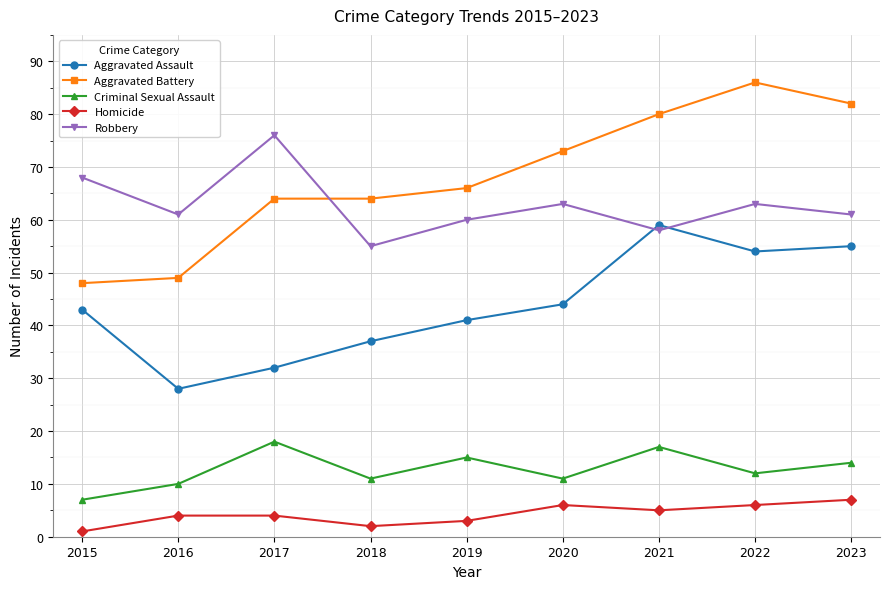

Reading right to left, extract all data points from this chart.

Aggravated Assault: 2023=55	2022=54	2021=59	2020=44	2019=41	2018=37	2017=32	2016=28	2015=43
Aggravated Battery: 2023=82	2022=86	2021=80	2020=73	2019=66	2018=64	2017=64	2016=49	2015=48
Criminal Sexual Assault: 2023=14	2022=12	2021=17	2020=11	2019=15	2018=11	2017=18	2016=10	2015=7
Homicide: 2023=7	2022=6	2021=5	2020=6	2019=3	2018=2	2017=4	2016=4	2015=1
Robbery: 2023=61	2022=63	2021=58	2020=63	2019=60	2018=55	2017=76	2016=61	2015=68